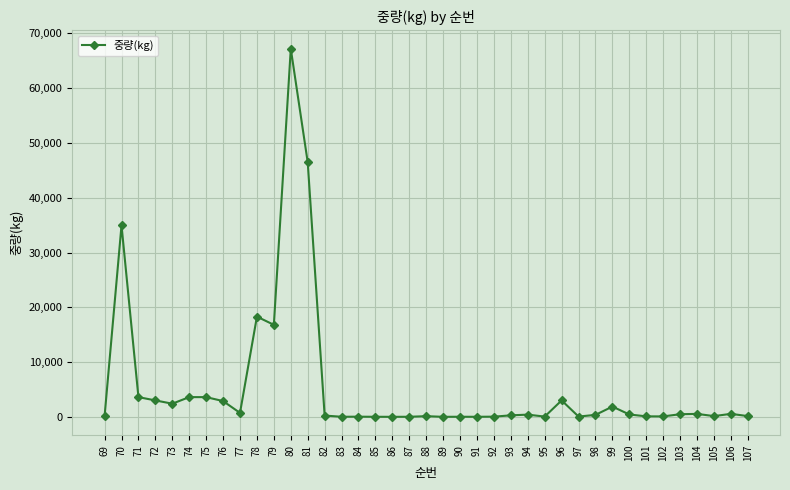

What is the value of the 6th point from the left?

3600.0